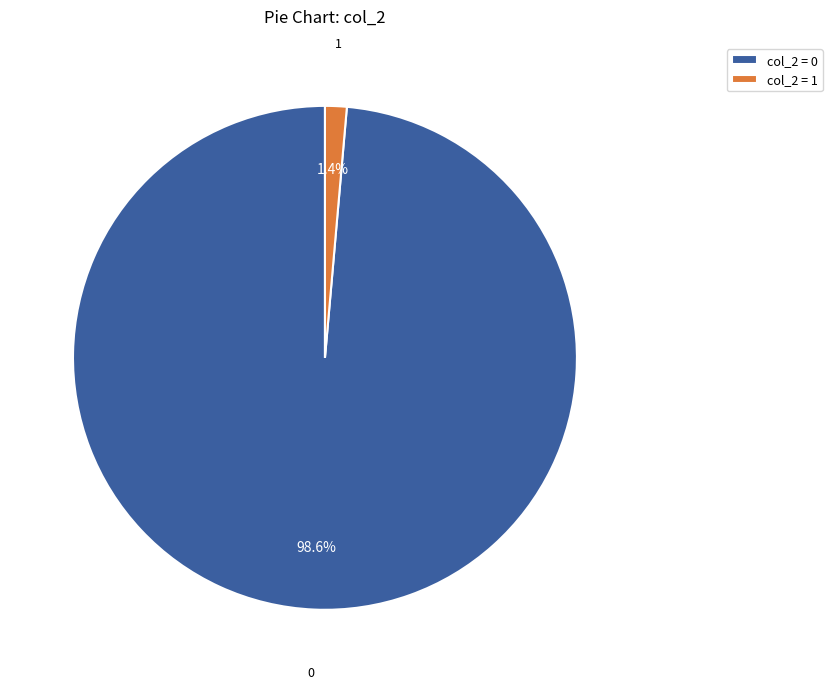

Does any single category account for the majority?

Yes